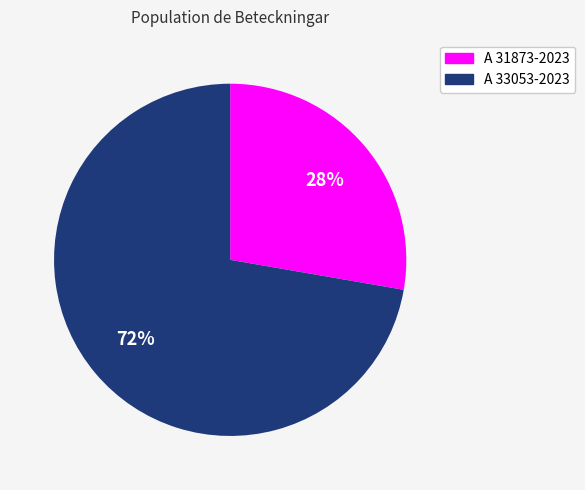

The A 31873-2023 slice represents 42% of the pie. True or false?

False